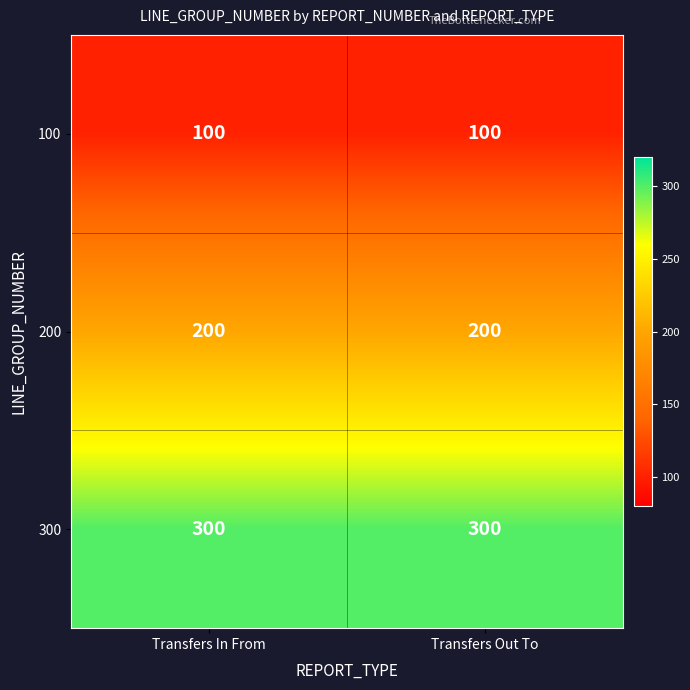

Read the 100 value at Transfers In From.

100